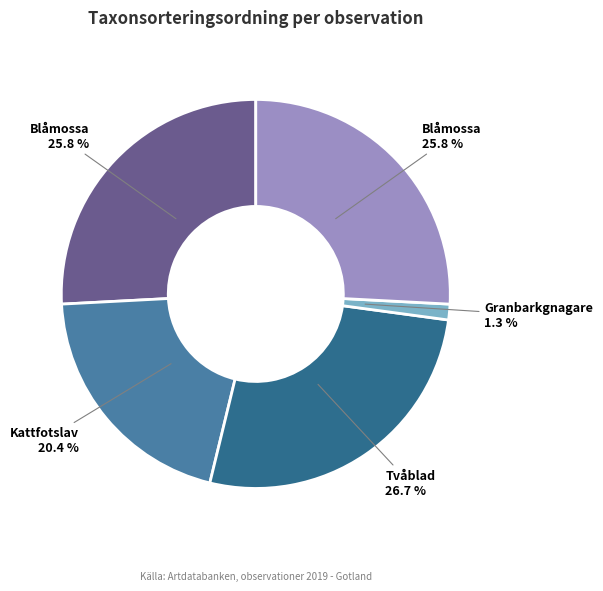

How many slices are in this pie chart?

5